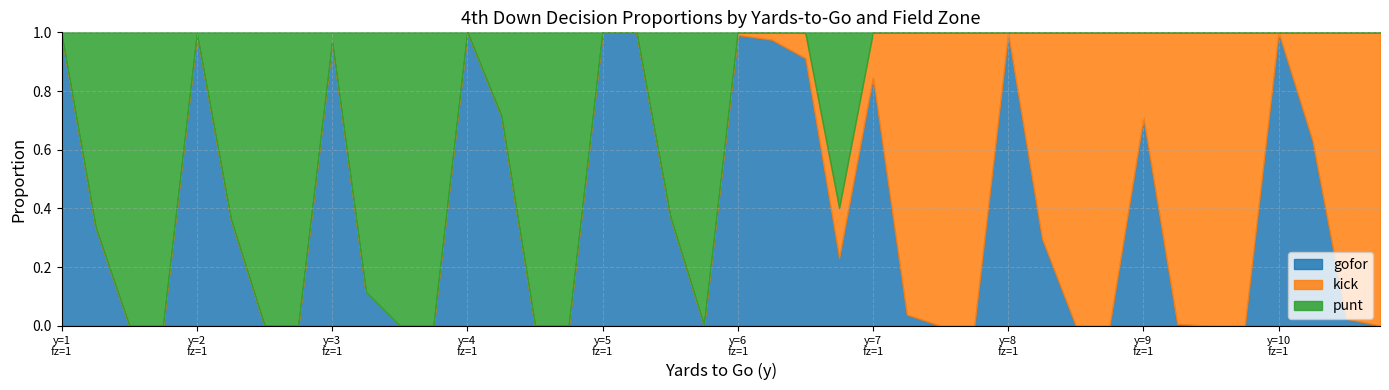

Rank the series by their maximum value, from highest to lowest.

gofor, kick, punt